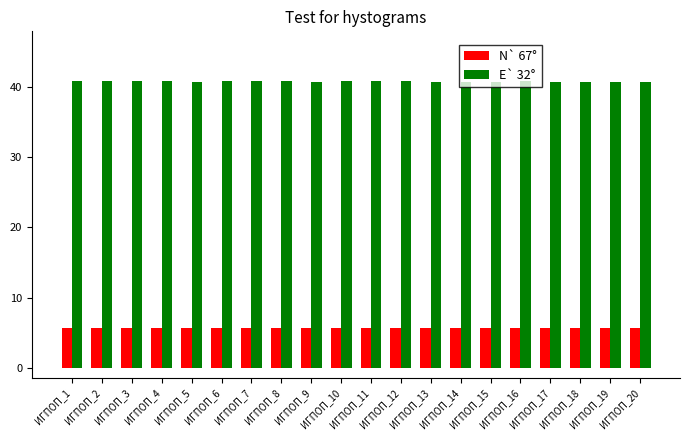

What is the spread (max minus min) of values at ИГПОП_9?

35.0